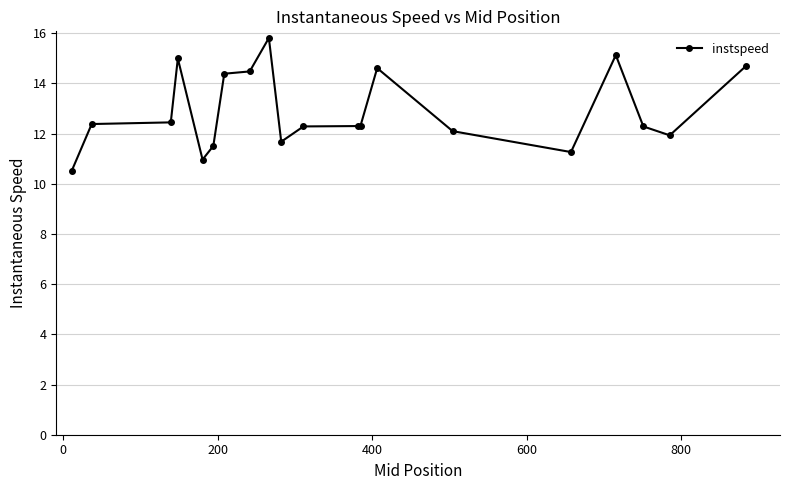

True or false: there are more than 0 points higher than both neighbors.

True